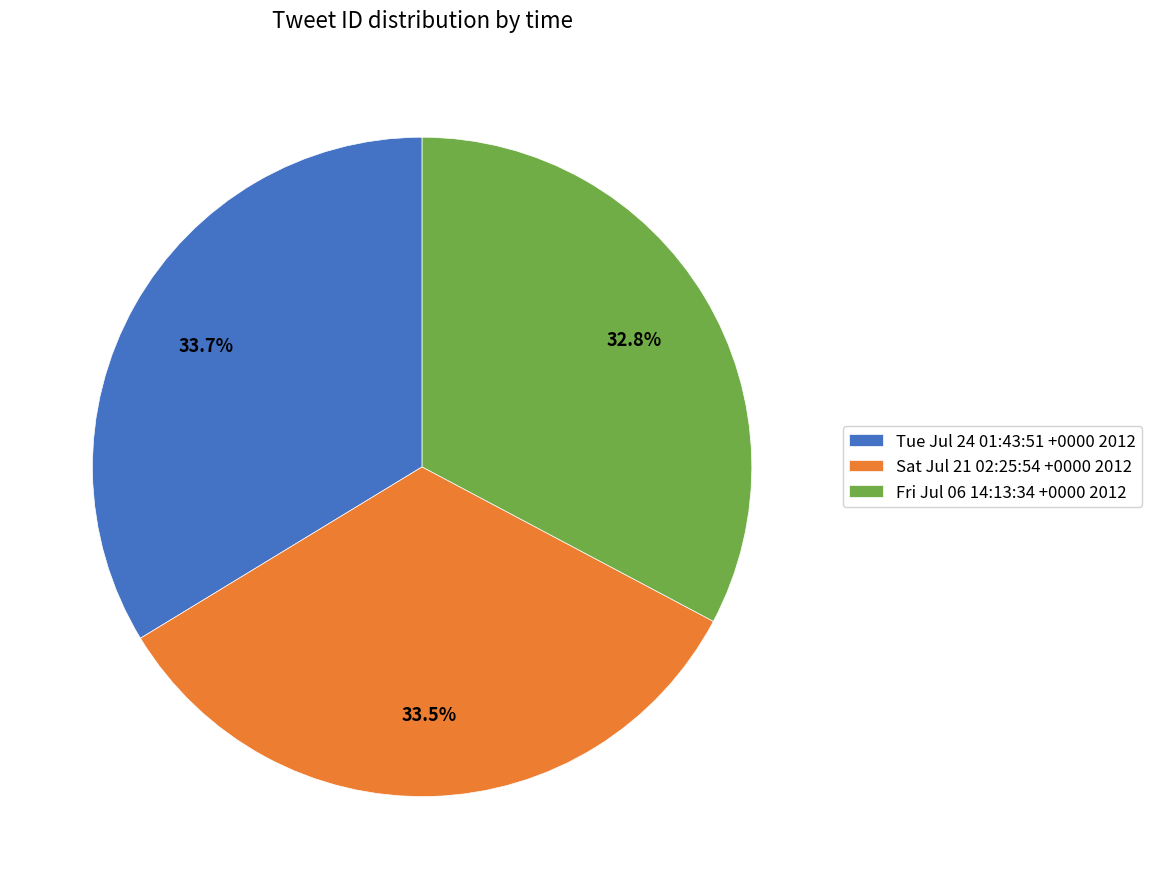

To the nearest percent, what is the average slice percentage?

33%